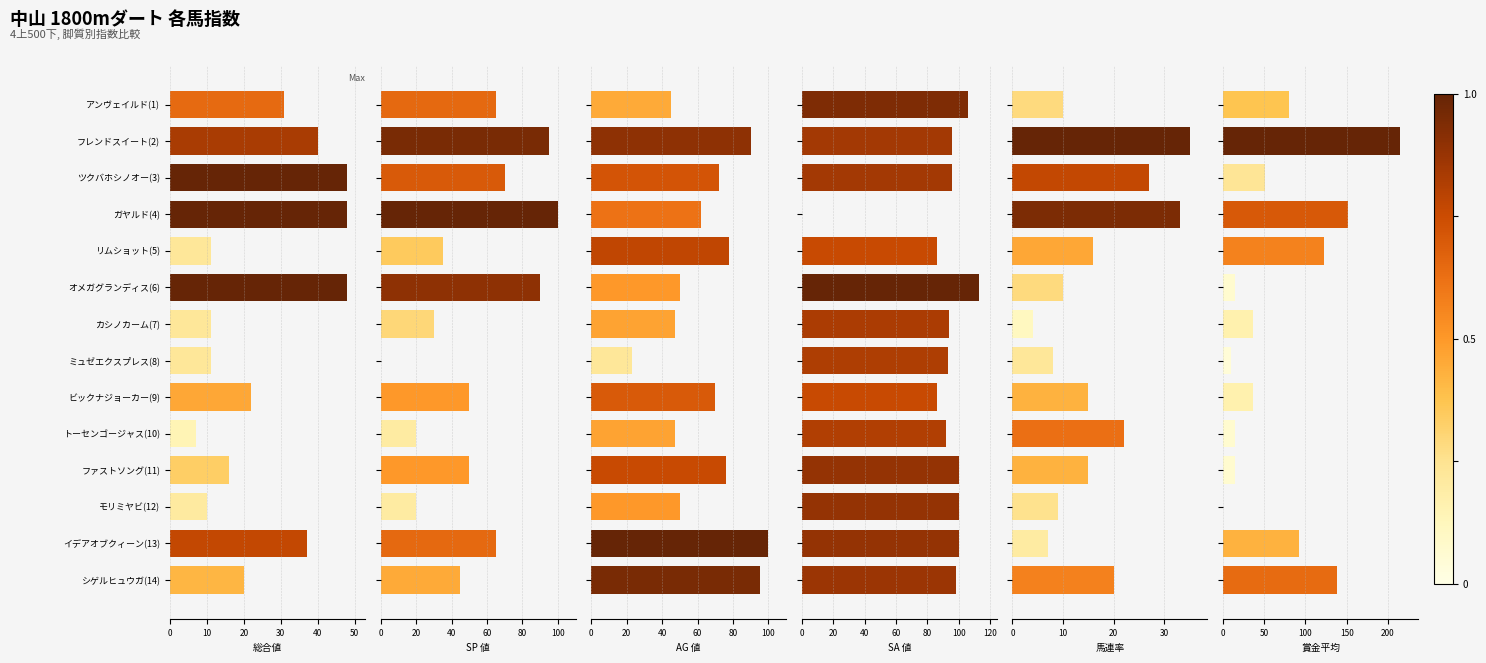

The SA 値 series shows 100 at イデアオブクィーン(13). True or false?

True